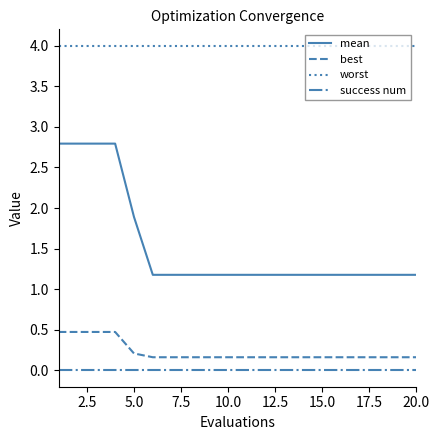

True or false: best and mean intersect in this chart.

False